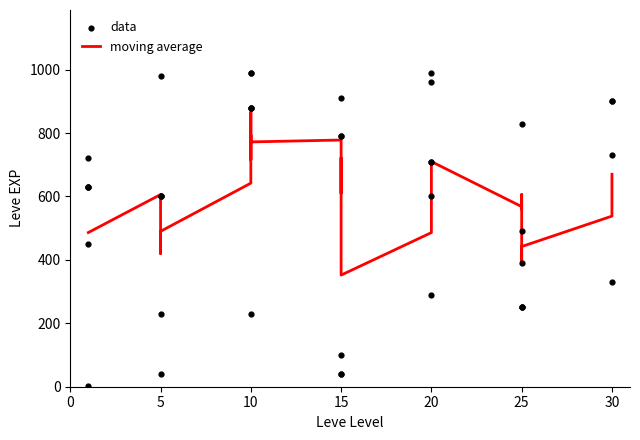

Between 5 and 5, which is larger?

5